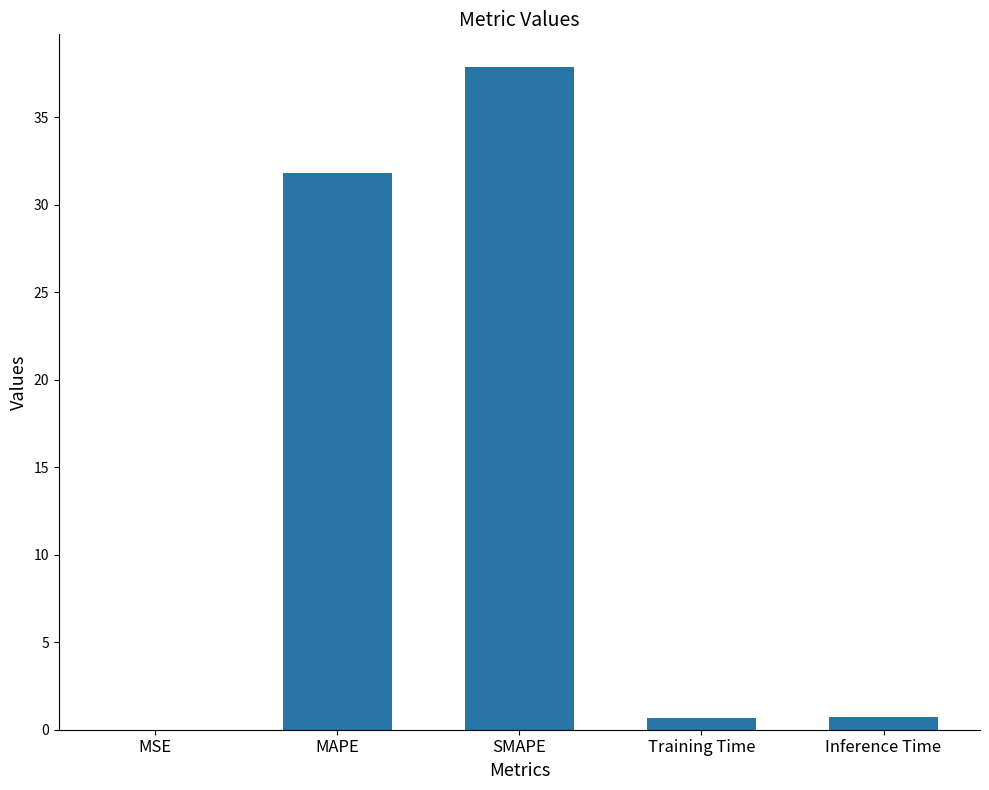

The value at MAPE is 31.8. True or false?

True